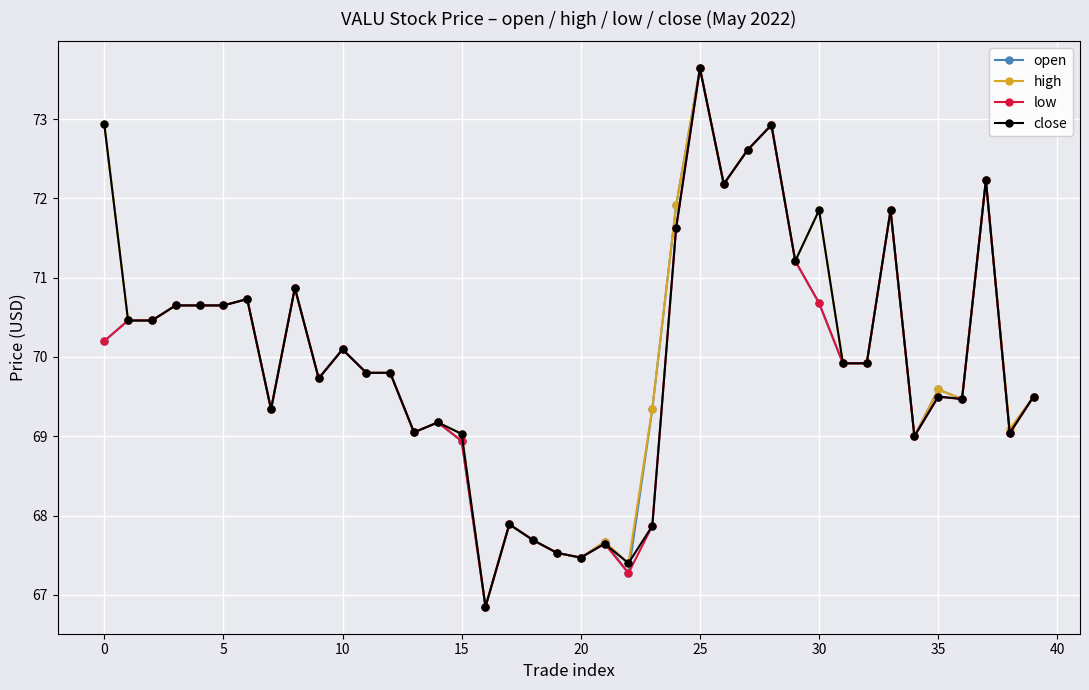

Does the chart display data point markers on the line(s)?

Yes